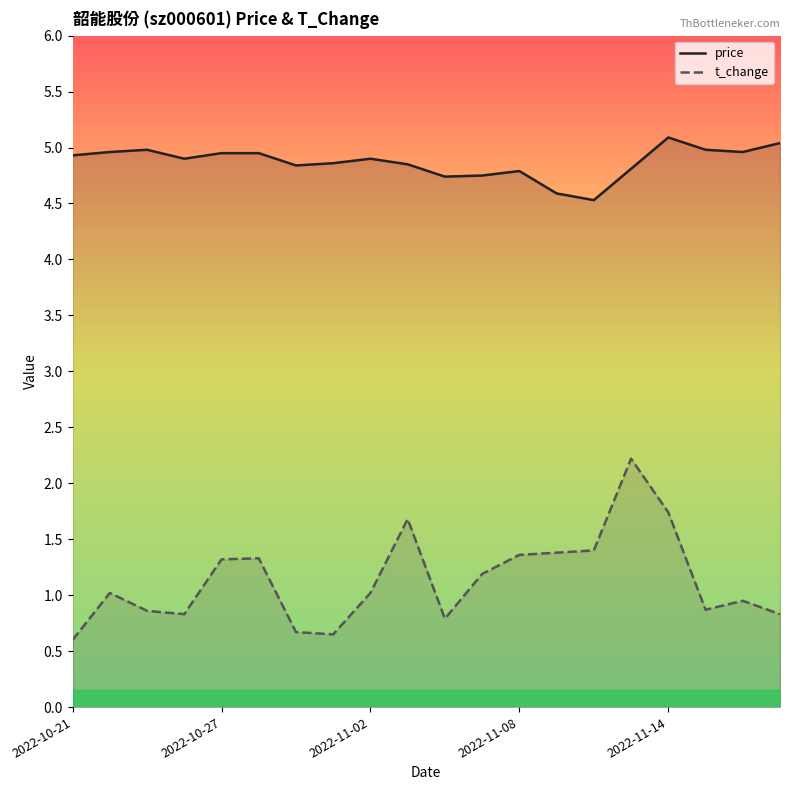

How many values in the t_change series exceed 1?

11